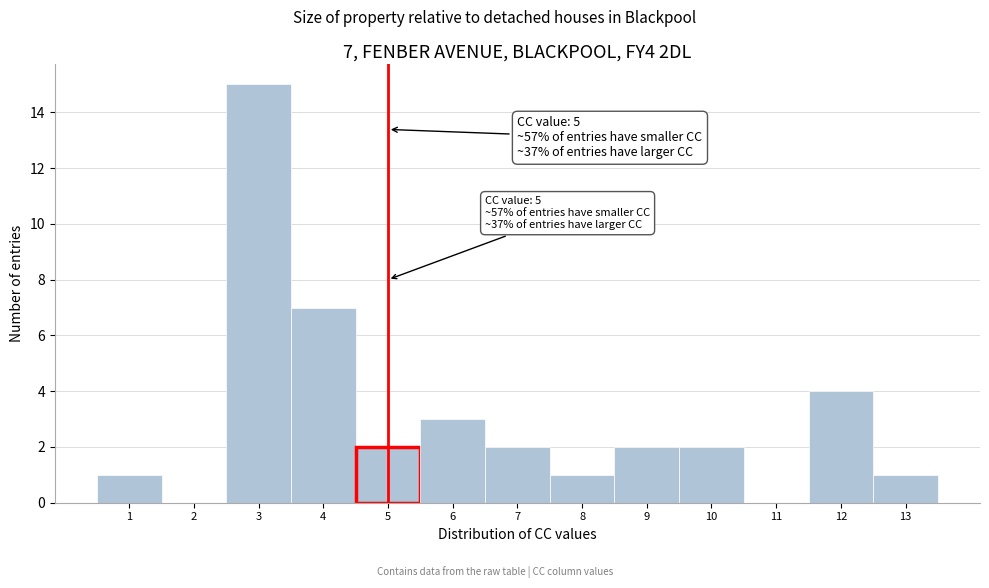

Which range on the x-axis has the tallest bar?

2.5 to 3.5